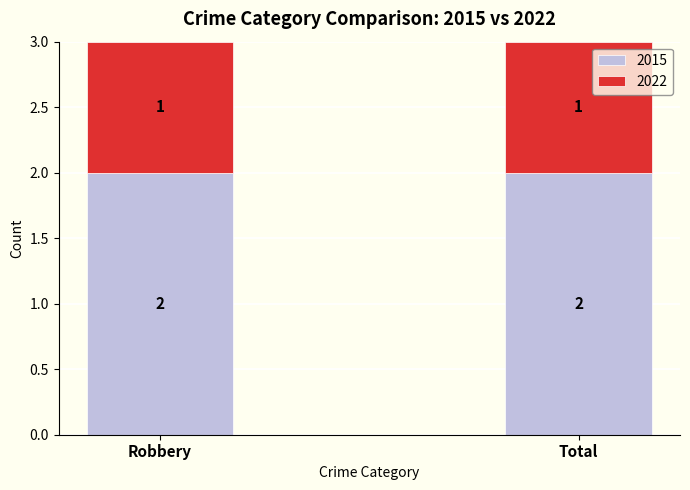

What is the total value across all series at Robbery?

3